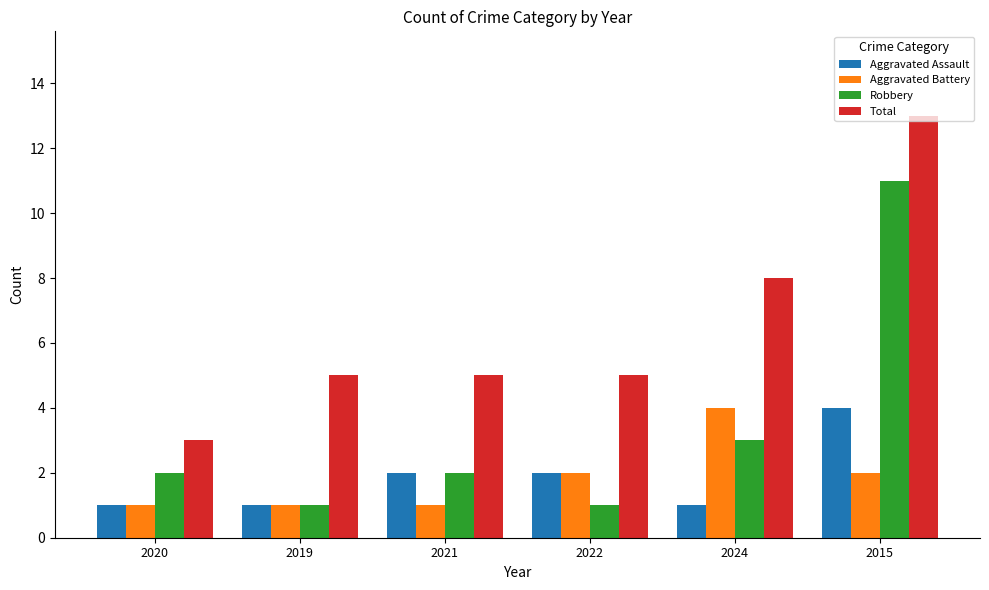

What is the total value across all series at 2022?

10